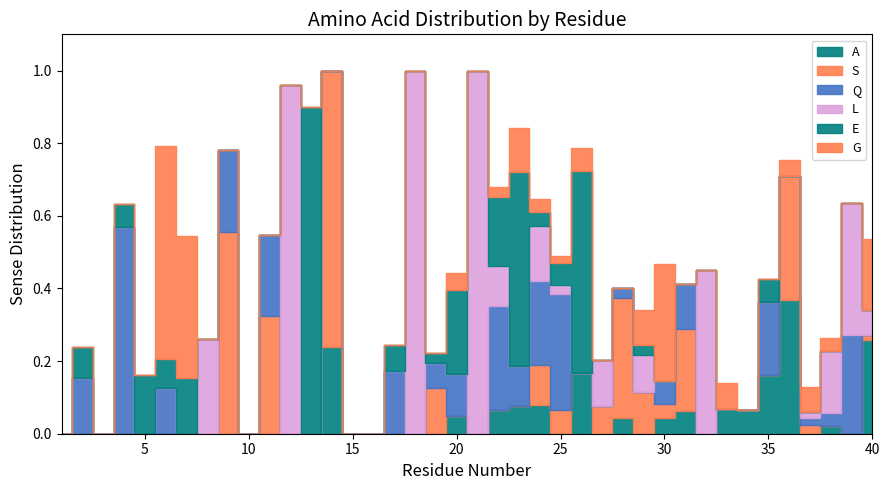

True or false: A and E intersect in this chart.

True